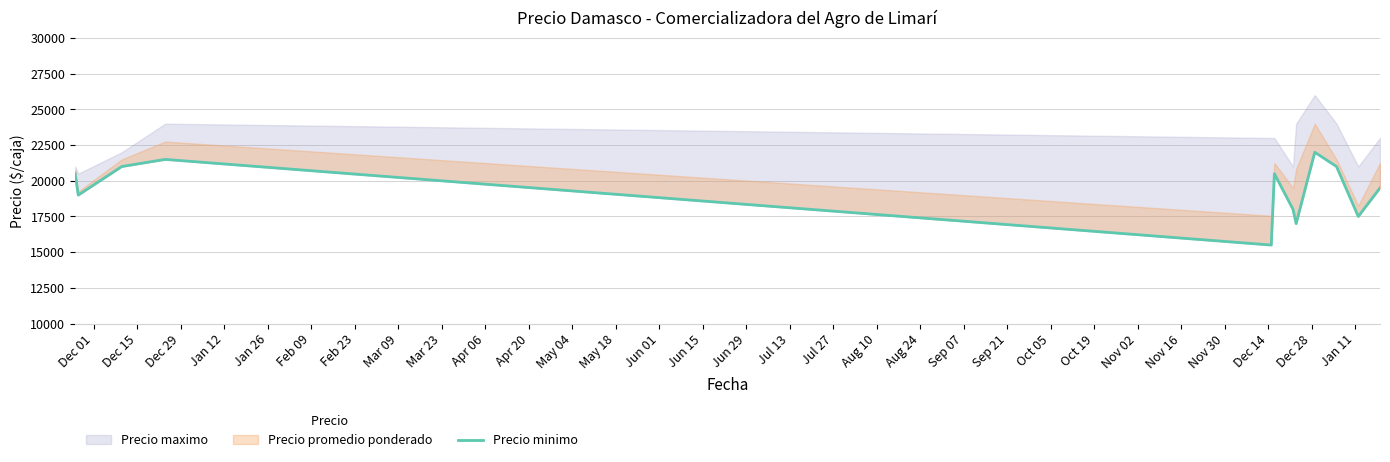

What position from the left is Jan 26?

5